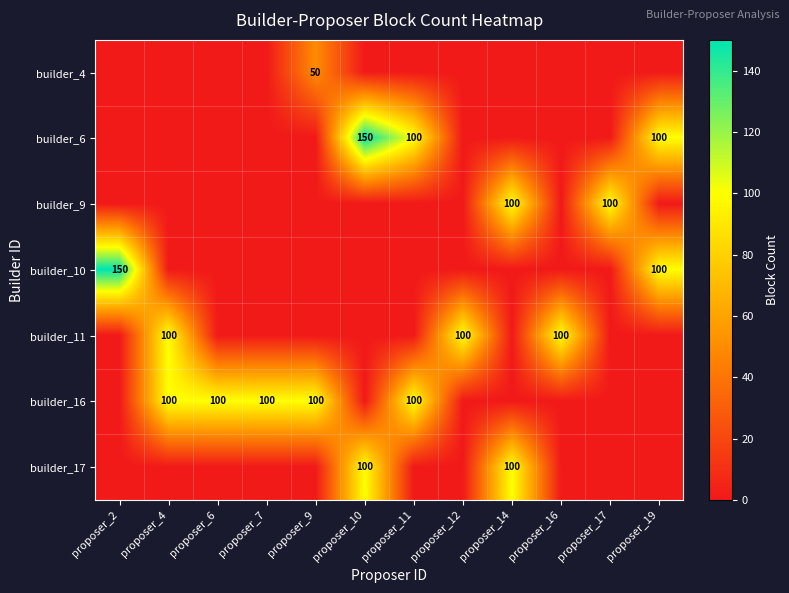

What is the spread (max minus min) of values at proposer_7?

100